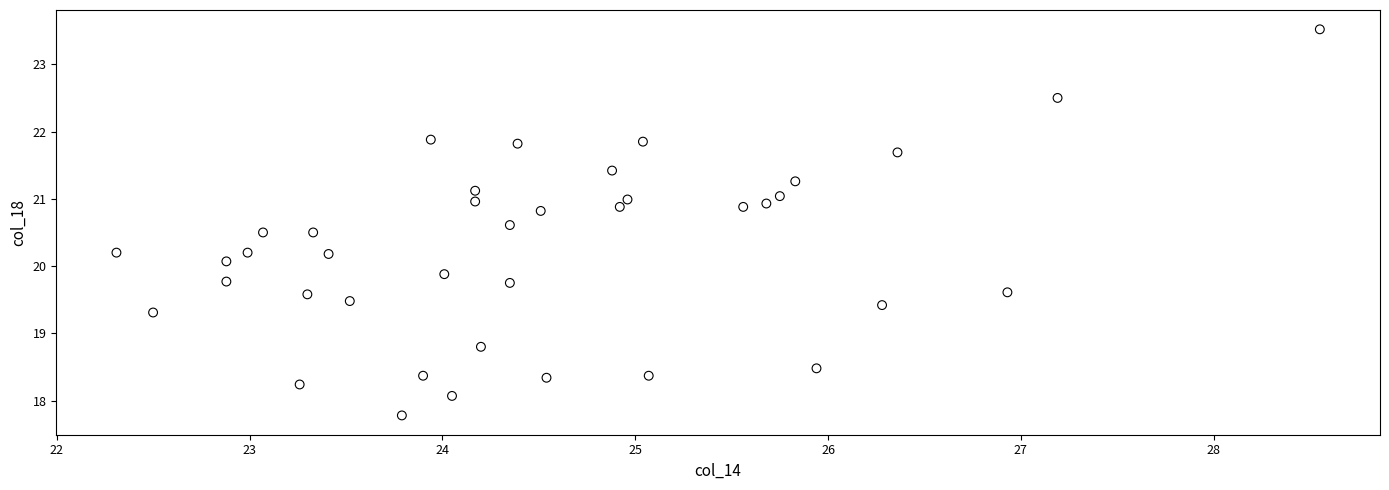

What is the range of Y values (max minus min)?

5.7